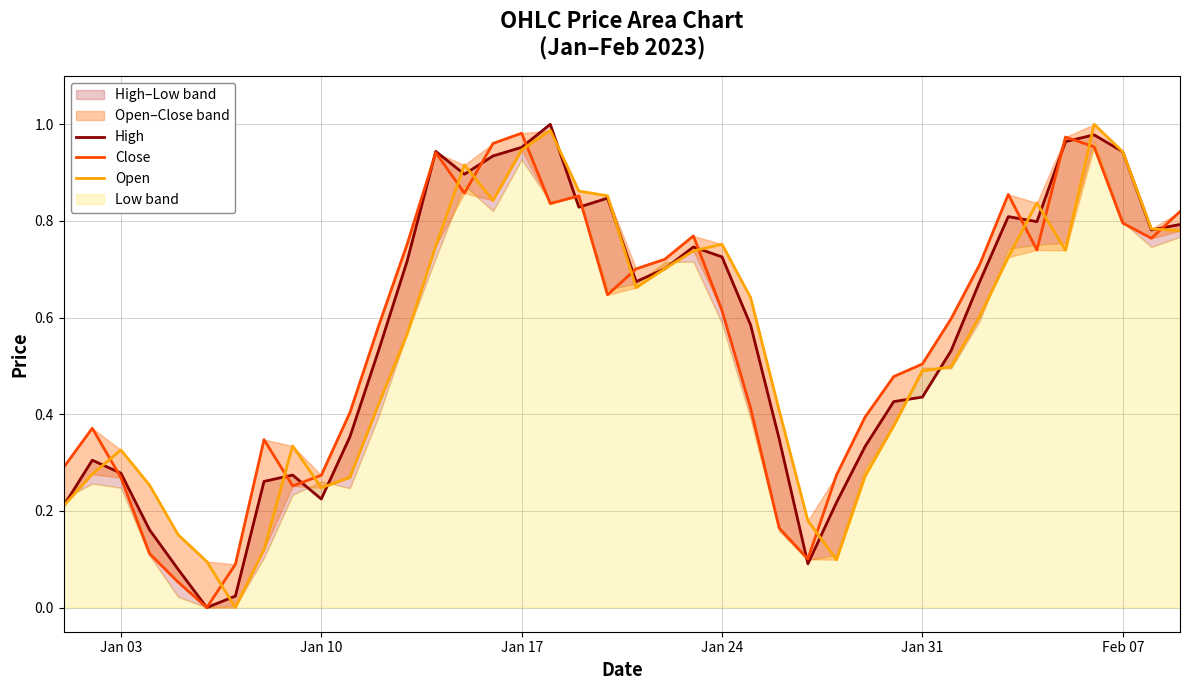

Rank the series by their maximum value, from lowest to highest.

Close, High, Open